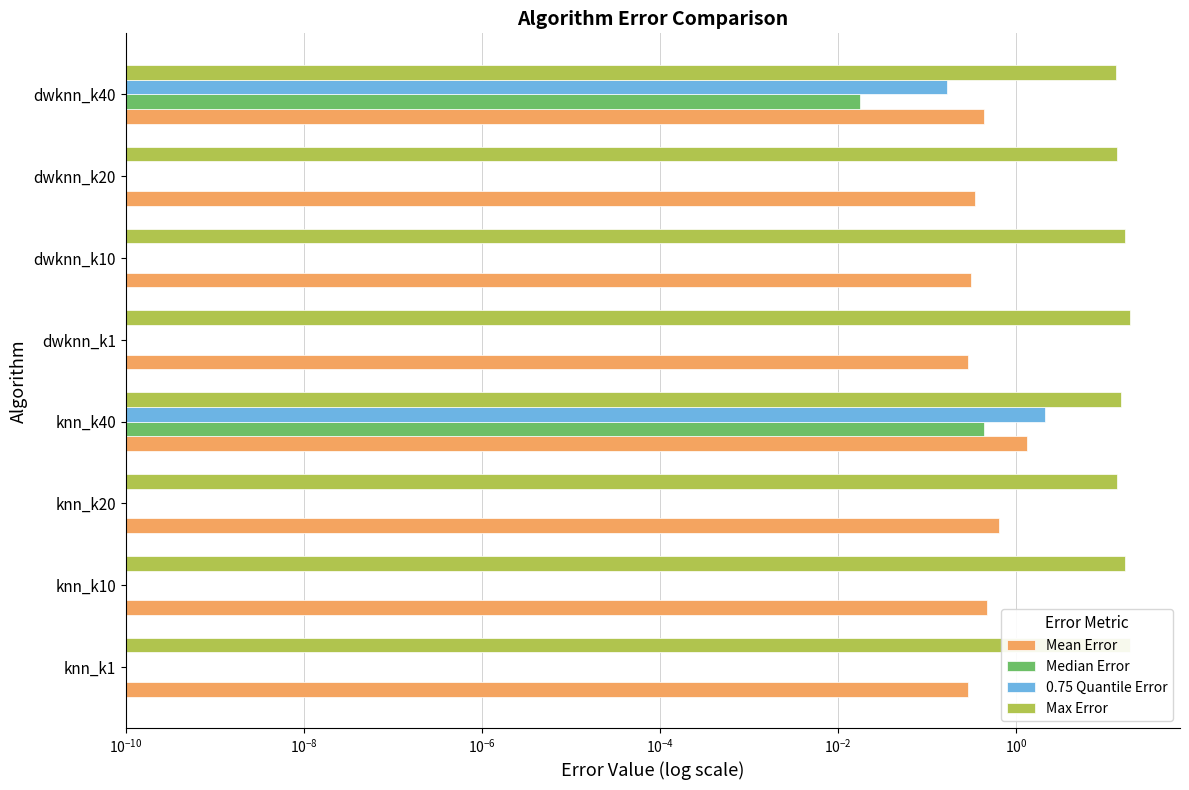

How many data points in Max Error are less than 16?

4